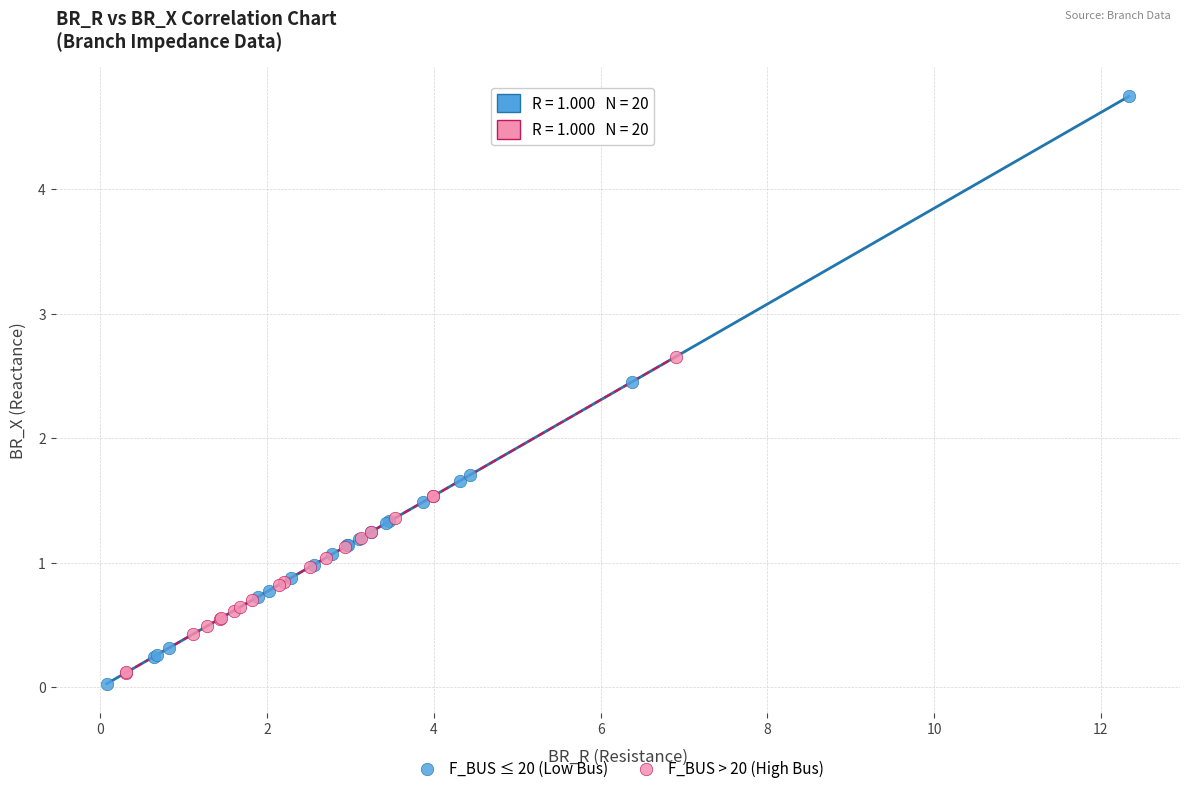

Which series has the largest Y range (max minus min)?

F_BUS ≤ 20 (Low Bus)